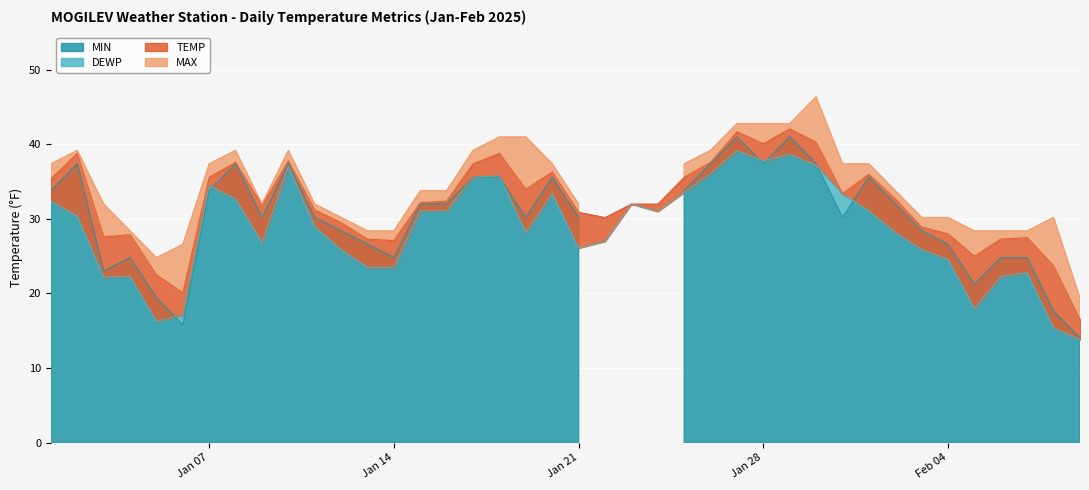

At which label is TEMP closest to 29?

2025-02-03